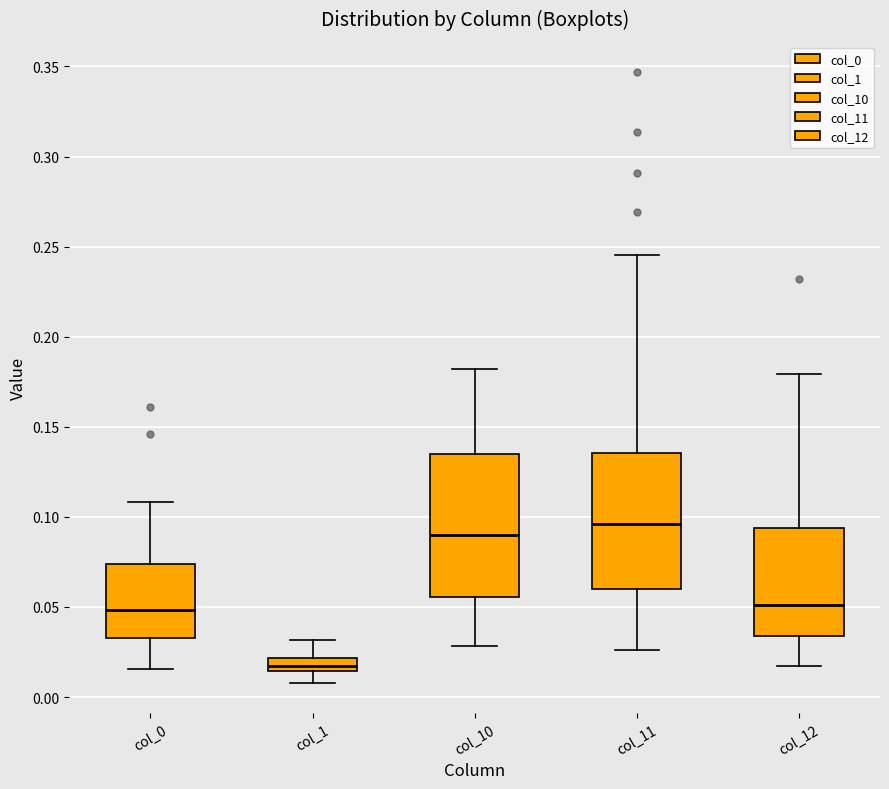

Which box has the highest median line?

col_11